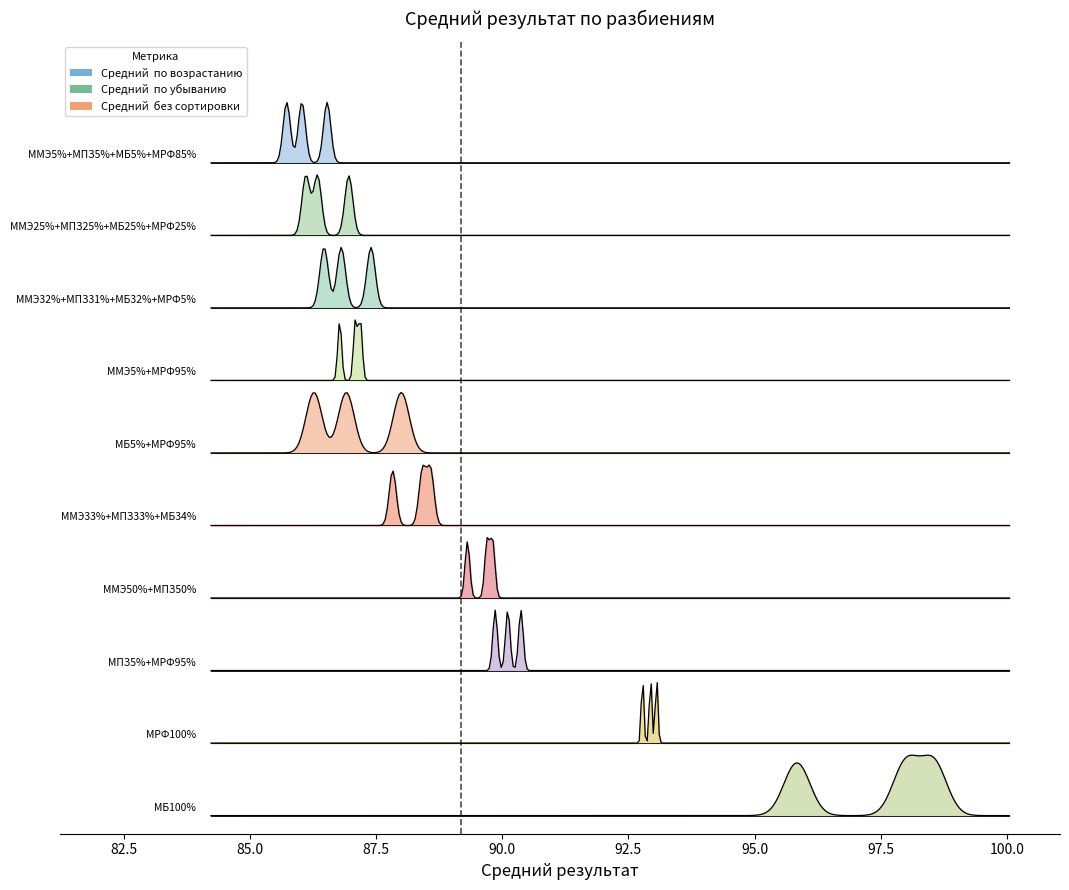

Where does the Средний 
без сортировки series first go above 88?

ММЭ33%+МПЗ33%+МБ34%